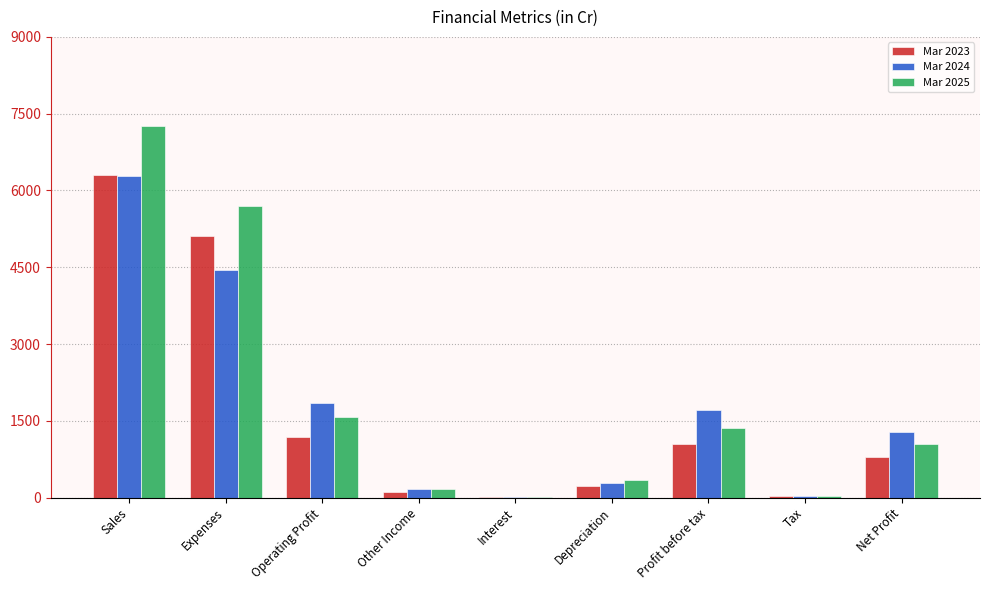

Is the value of Mar 2024 at Net Profit greater than the value of Mar 2025 at Profit before tax?

No